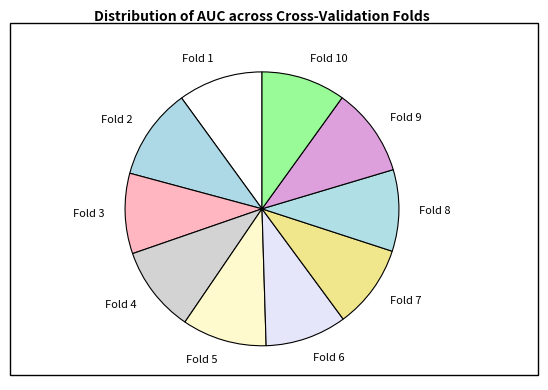

Between Fold 6 and Fold 2, which is larger?

Fold 2